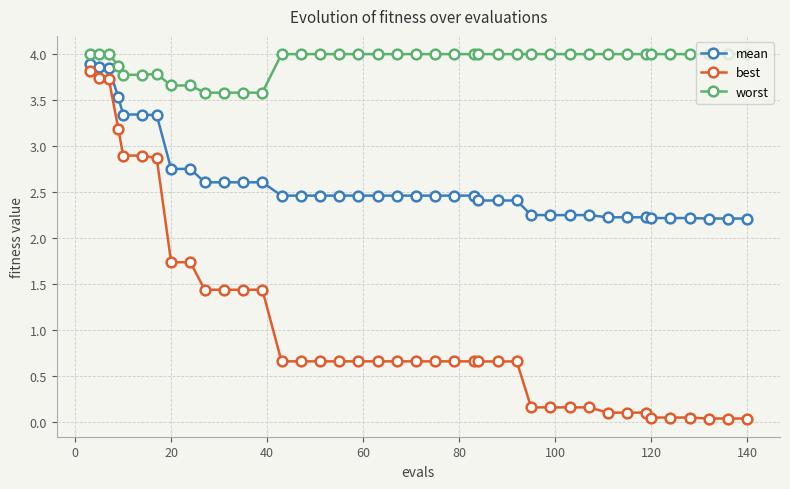

What is the maximum value shown in the chart?

4.0